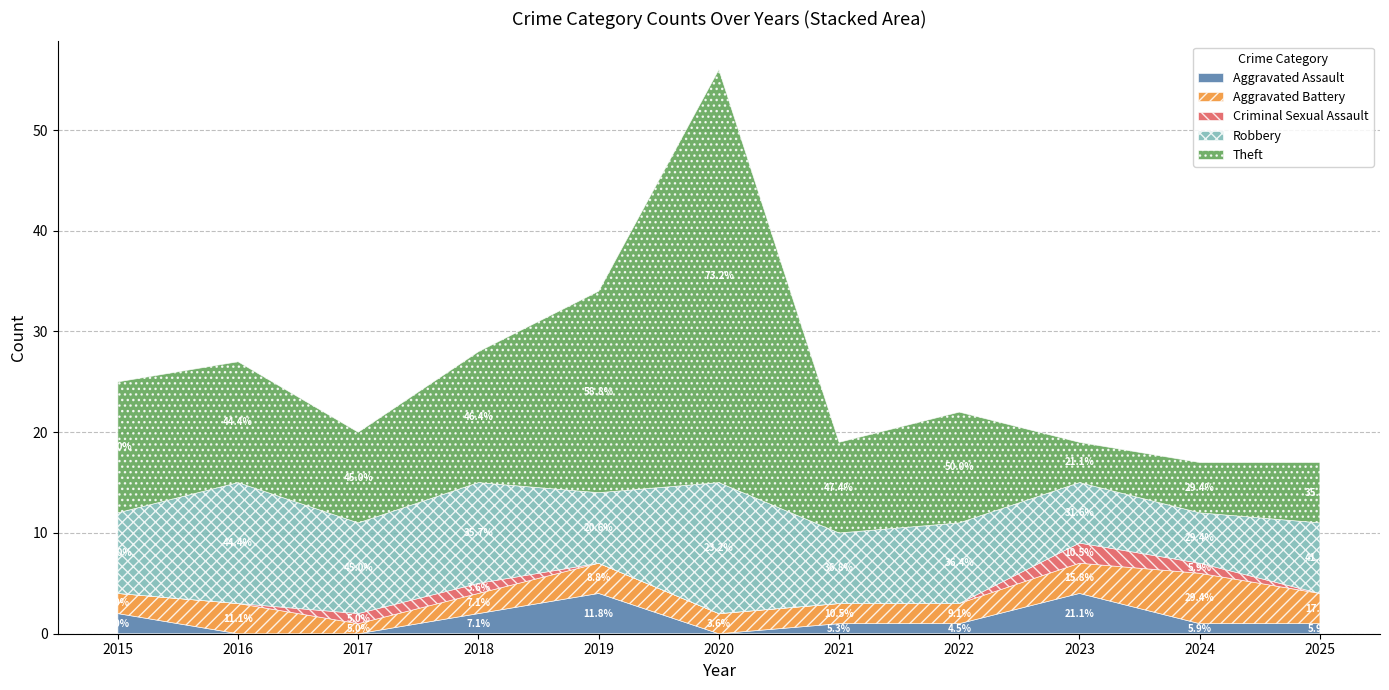

Reading left to right, list all the values displayed in this chart.

Aggravated Assault: 2	0	0	2	4	0	1	1	4	1	1
Aggravated Battery: 2	3	1	2	3	2	2	2	3	5	3
Criminal Sexual Assault: 0	0	1	1	0	0	0	0	2	1	0
Robbery: 8	12	9	10	7	13	7	8	6	5	7
Theft: 13	12	9	13	20	41	9	11	4	5	6